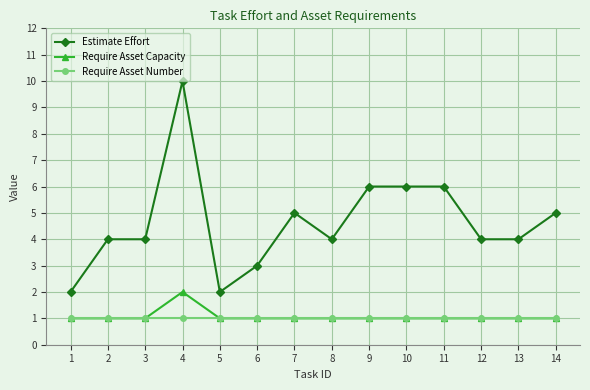

Is this an area chart (filled region under the line)?

No